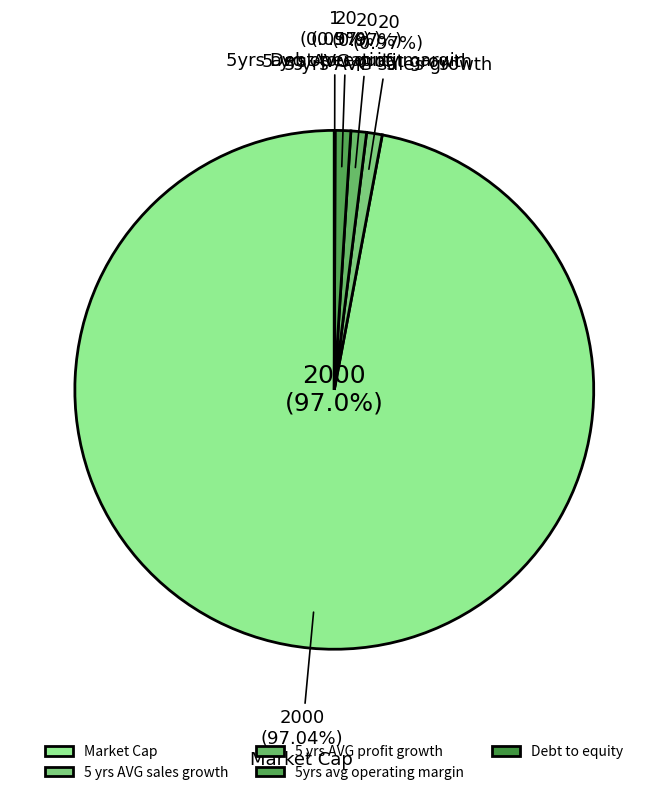

Which category has the biggest portion of the pie?

Market Cap